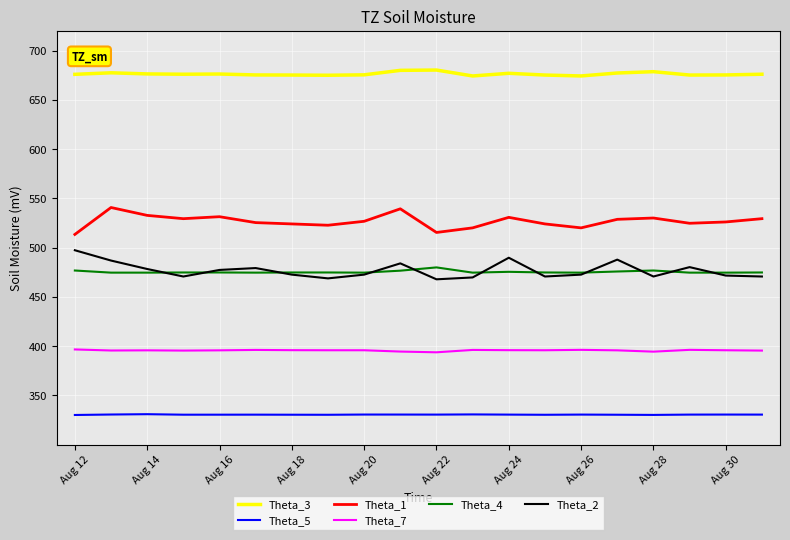

Which series has the largest total across all categories?

Theta_3